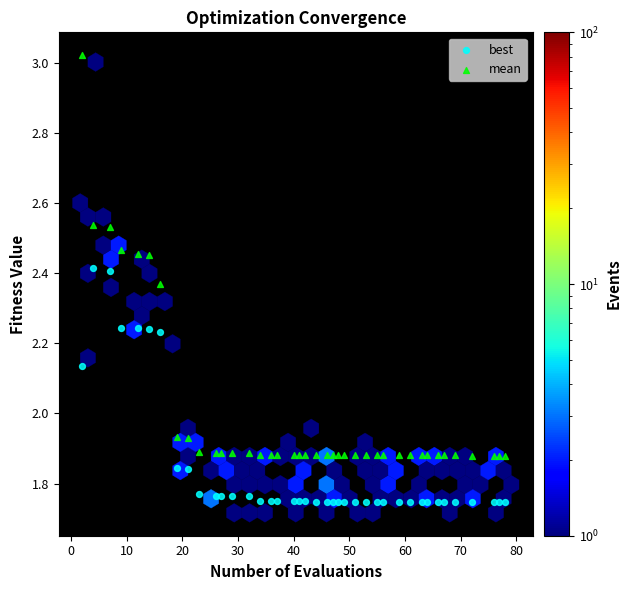

Across all data points, what is the range of X values (max minus min)?

76.0